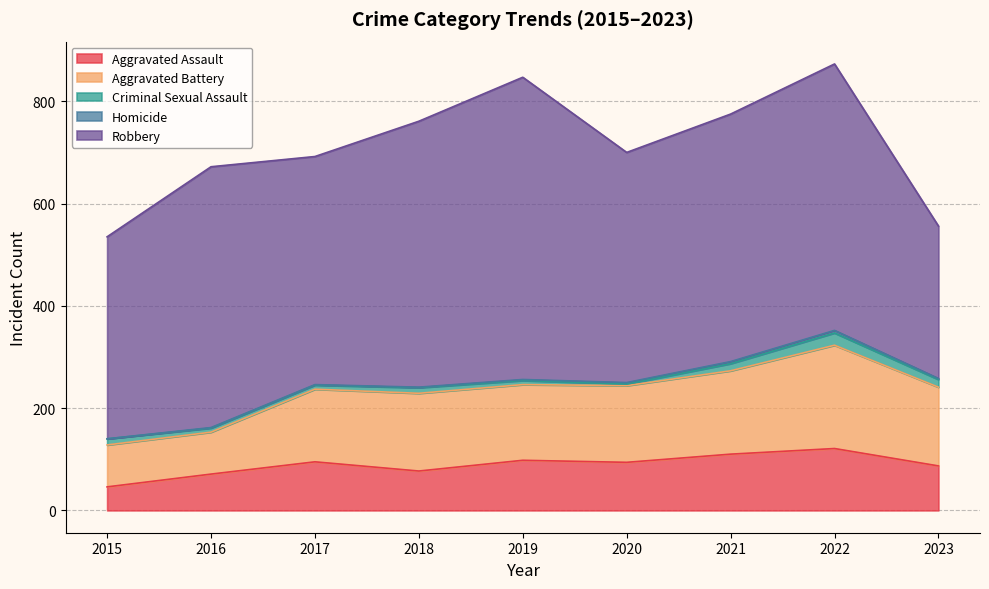

What is the difference between the highest and lowest values at 2017?

445